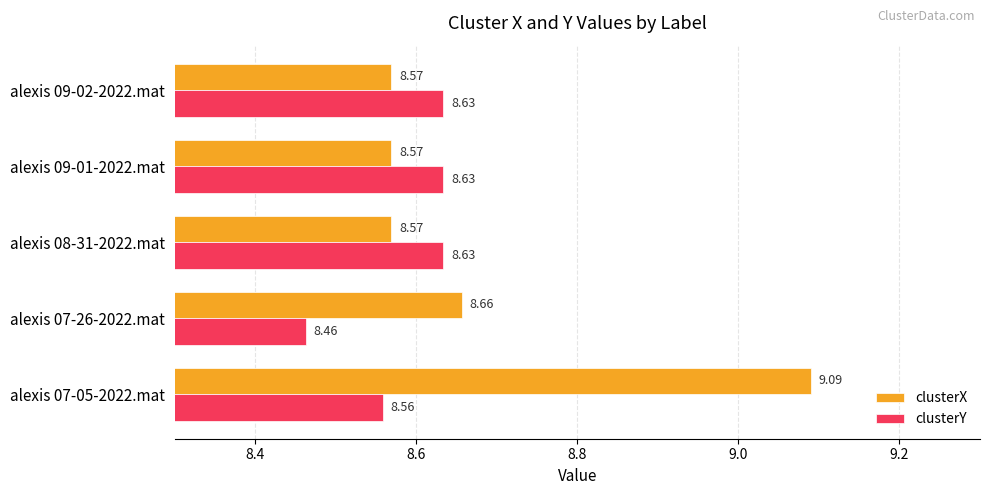

Which series has the largest range (max minus min)?

clusterX